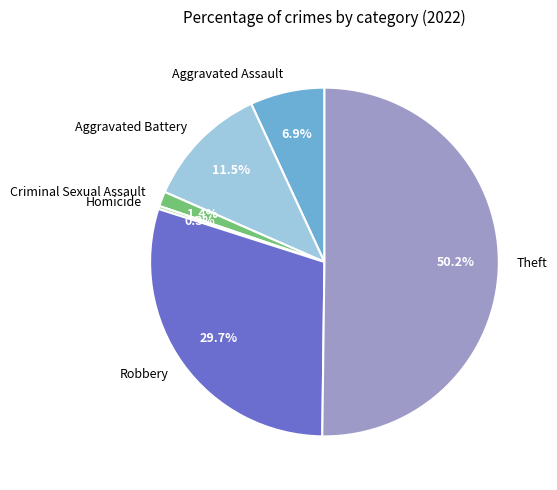

How much of the chart is everything except Theft?

49.8%